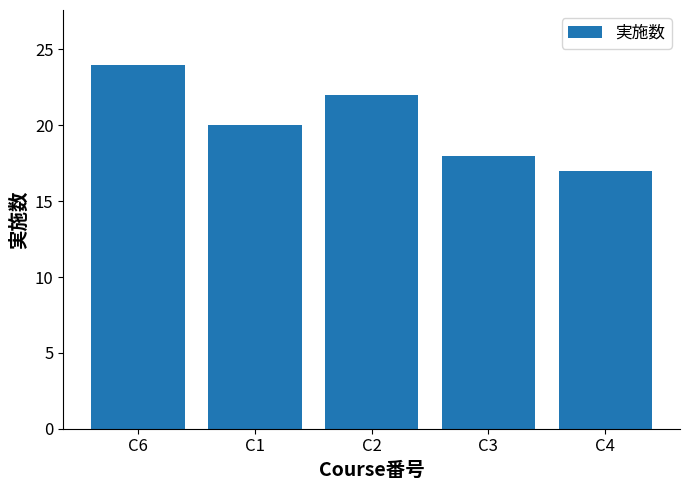

Is it true that the value at C1 is 12?

False